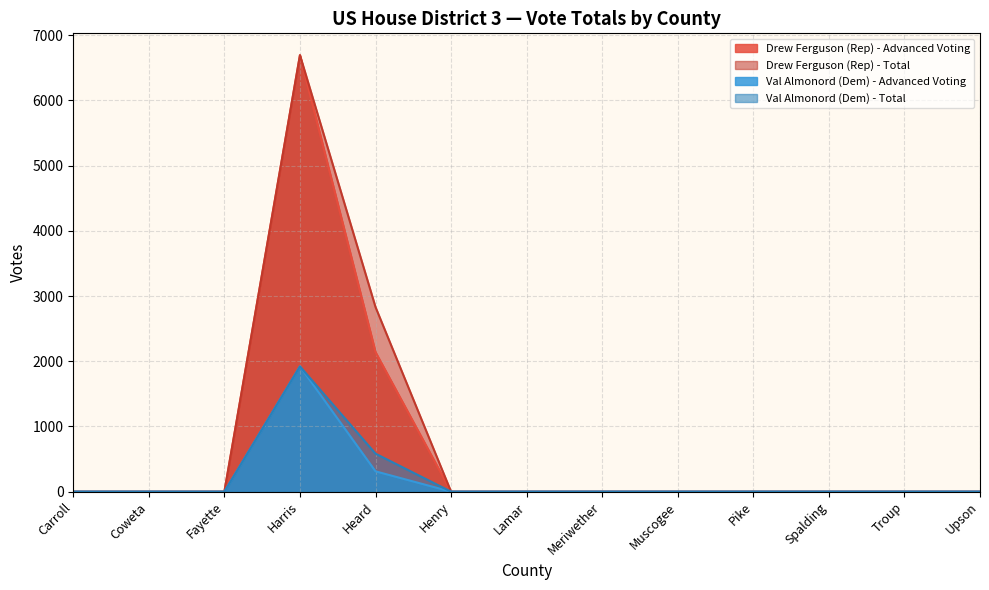

Reading left to right, extract all data points from this chart.

Drew Ferguson (Rep) - Advanced Voting: 0	0	0	6695	2141	0	0	0	0	0	0	0	0
Drew Ferguson (Rep) - Total: 0	0	0	6695	2831	0	0	0	0	0	0	0	0
Val Almonord (Dem) - Advanced Voting: 0	0	0	1921	312	0	0	0	0	0	0	0	0
Val Almonord (Dem) - Total: 0	0	0	1921	583	0	0	0	0	0	0	0	0